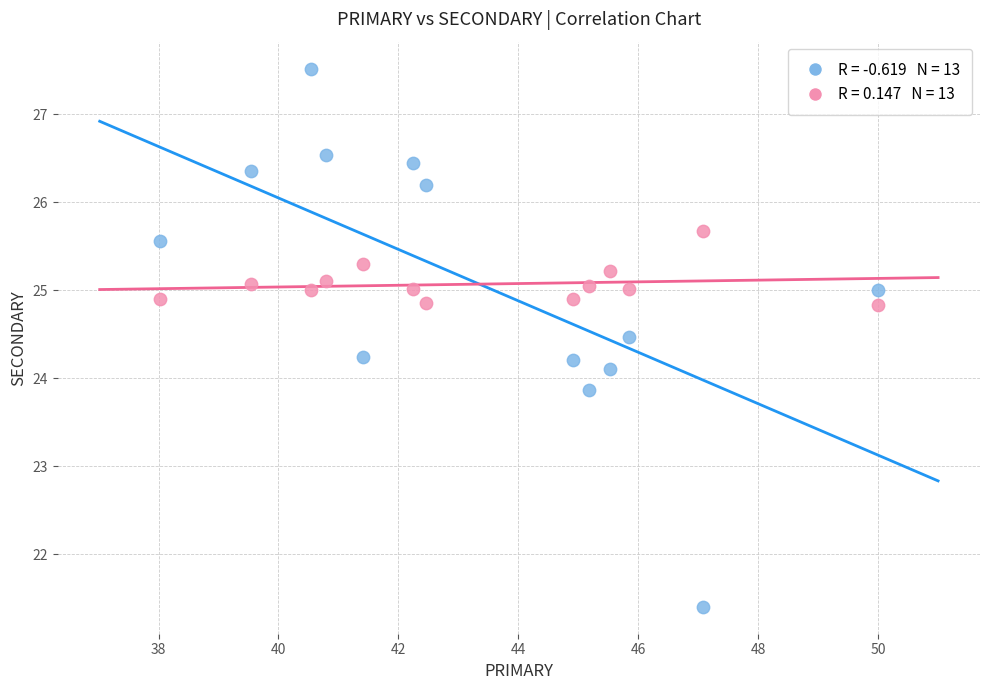

Across all data points, what is the range of X values (max minus min)?

12.0